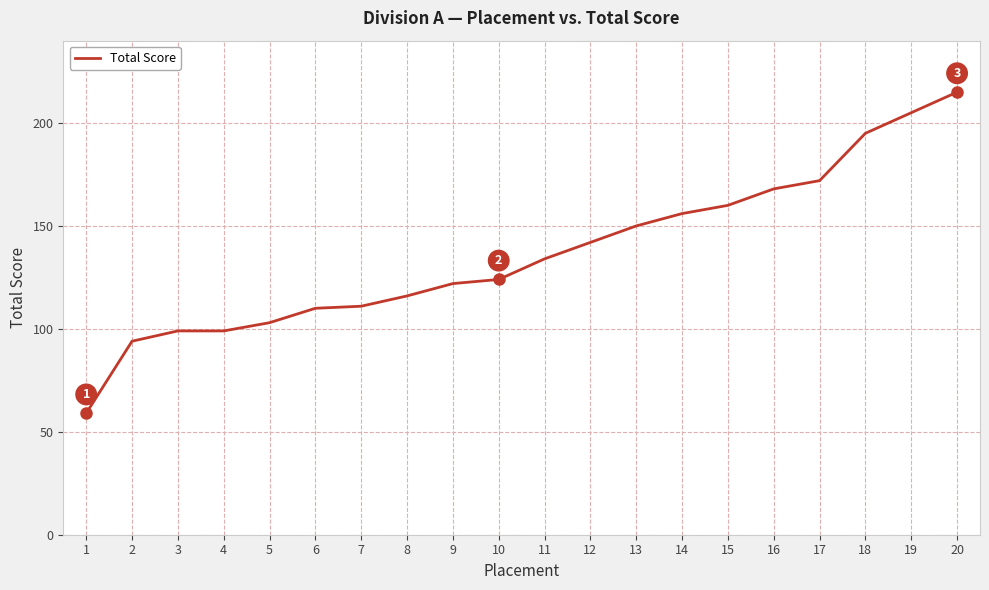

Approximately how many times larger is the value at 5 compared to 10?

0.8